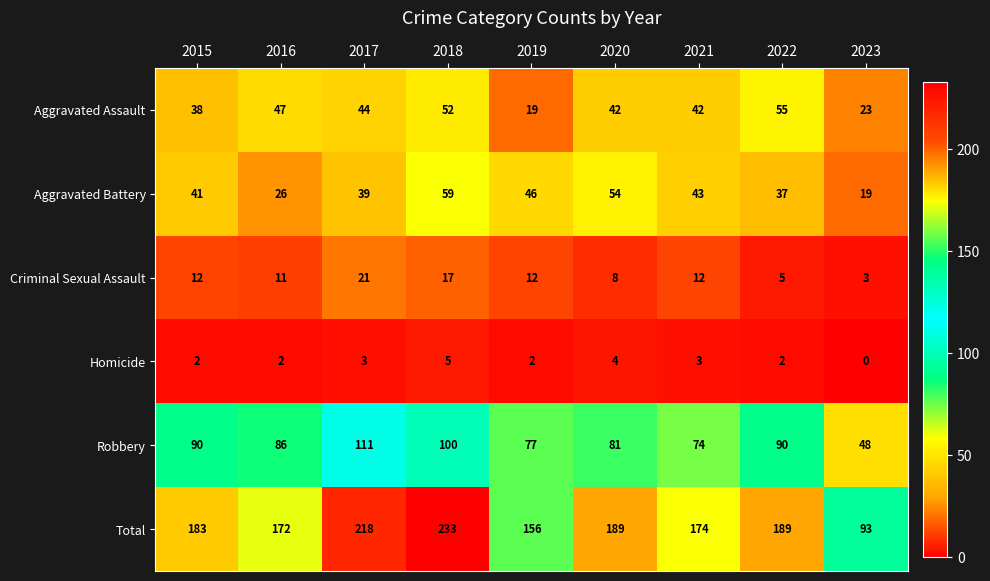

How many series are shown in this chart?

6